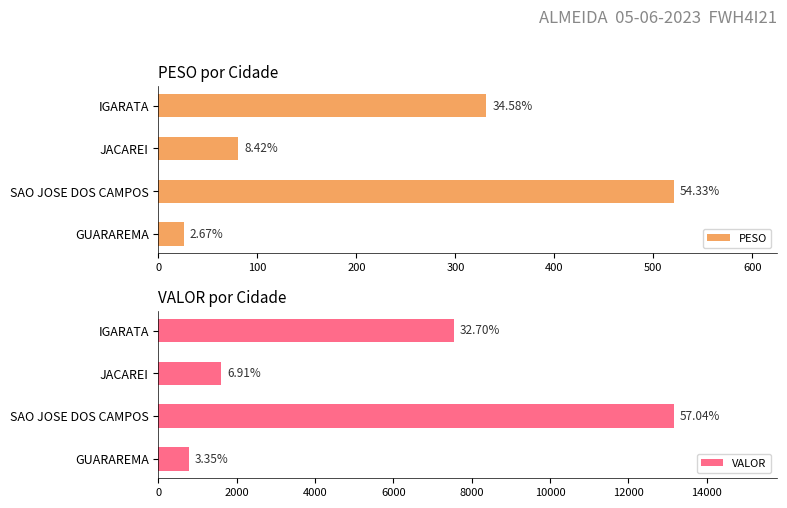

What is the spread (max minus min) of values at IGARATA?

7212.3